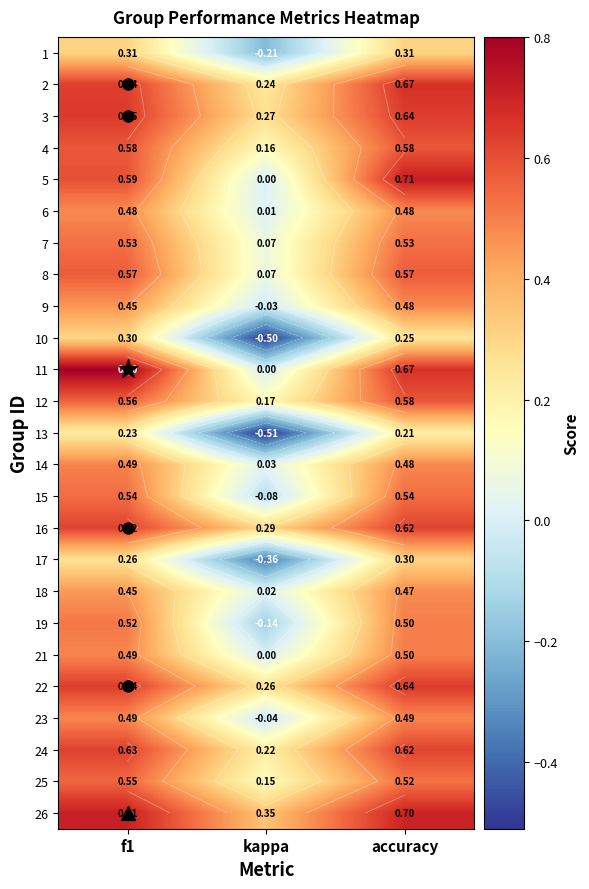

Count the number of categories in the chart.

3